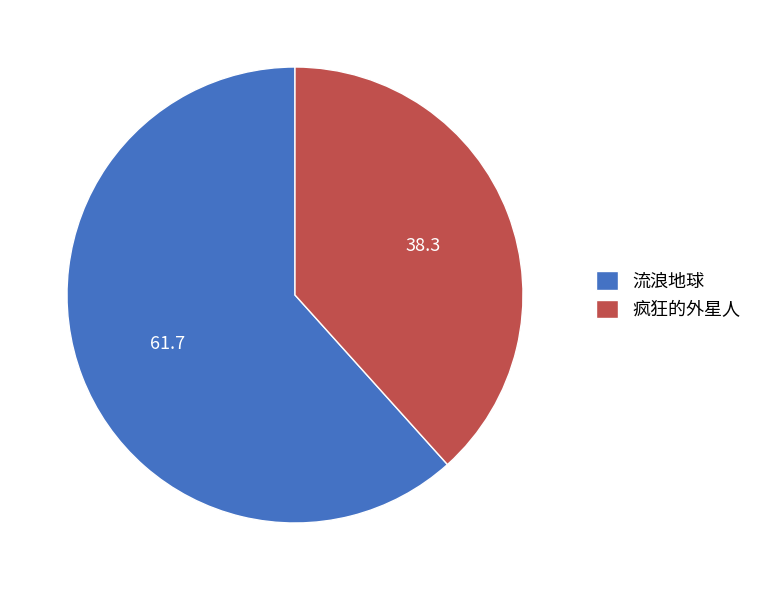

True or false: 流浪地球 accounts for 49% of the total.

False